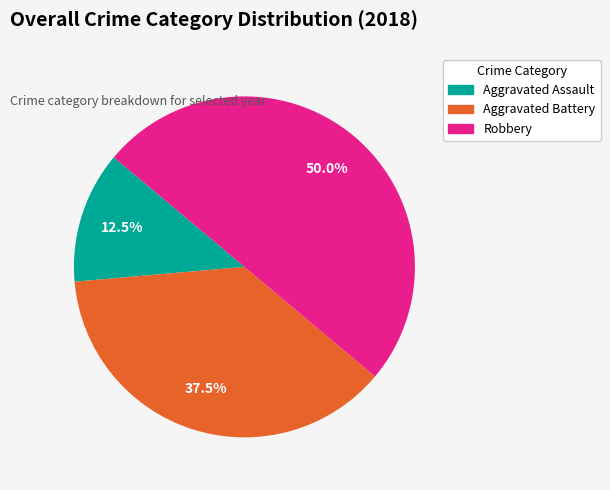

Is Aggravated Battery the majority of the pie?

No